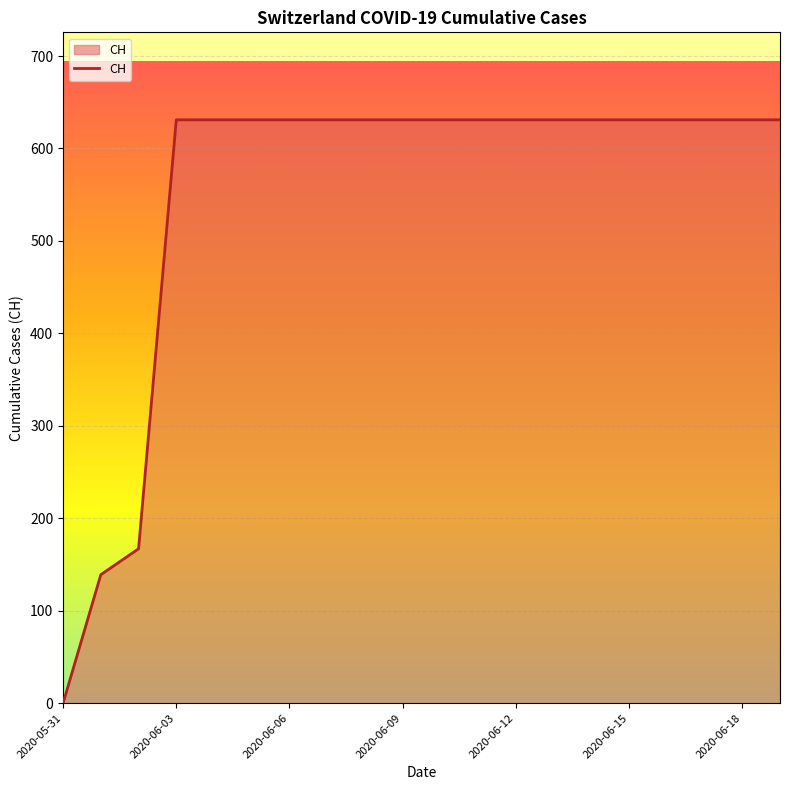

What is the difference between the maximum and minimum values?

631